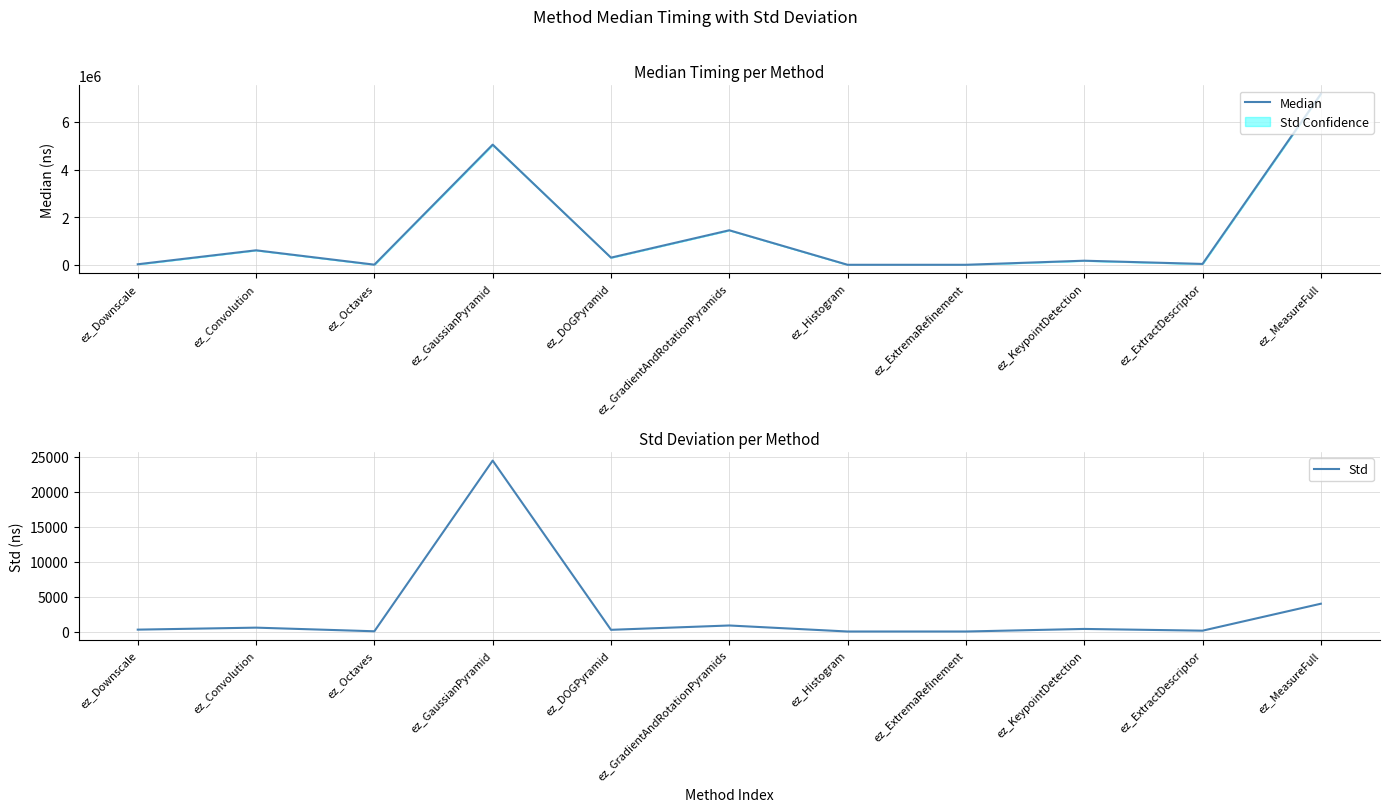

Which series has the largest total across all categories?

Median